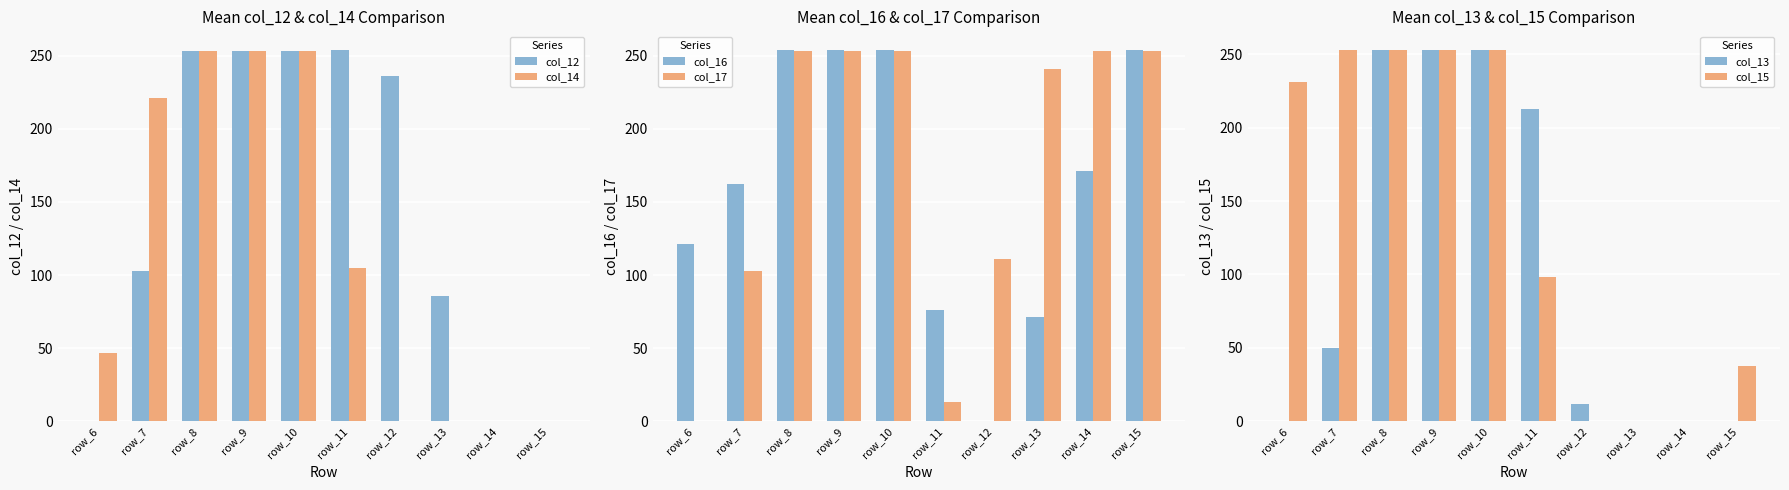

How many positive values does the col_17 series have?

9